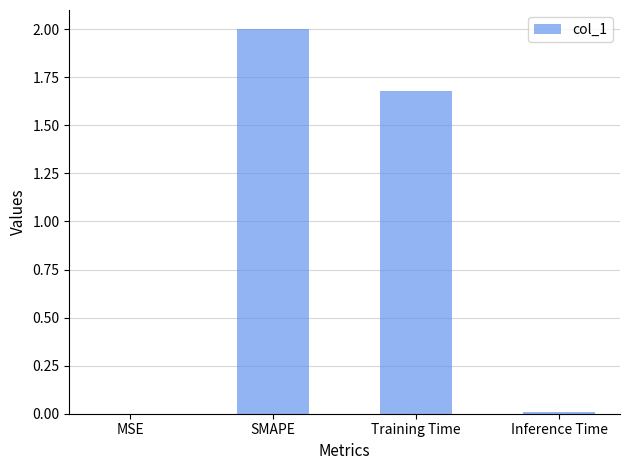

What is the sum of all values?

3.7